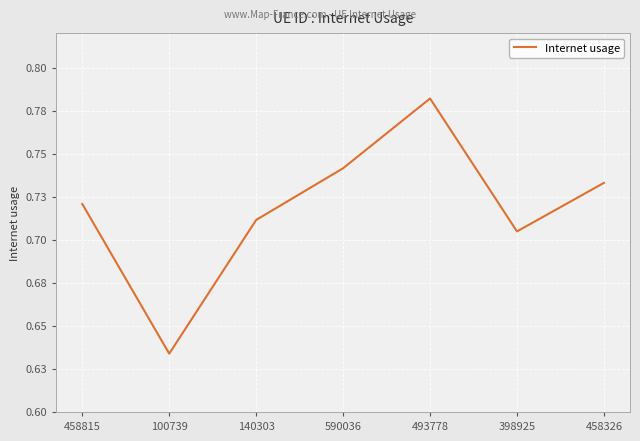

At which category does the data reach its first local peak?

493778